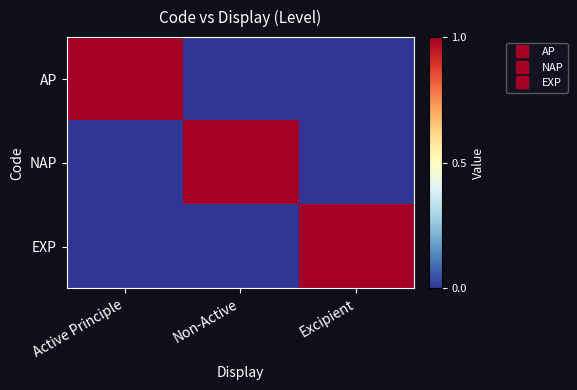

What is the total value across all series at Excipient?

1